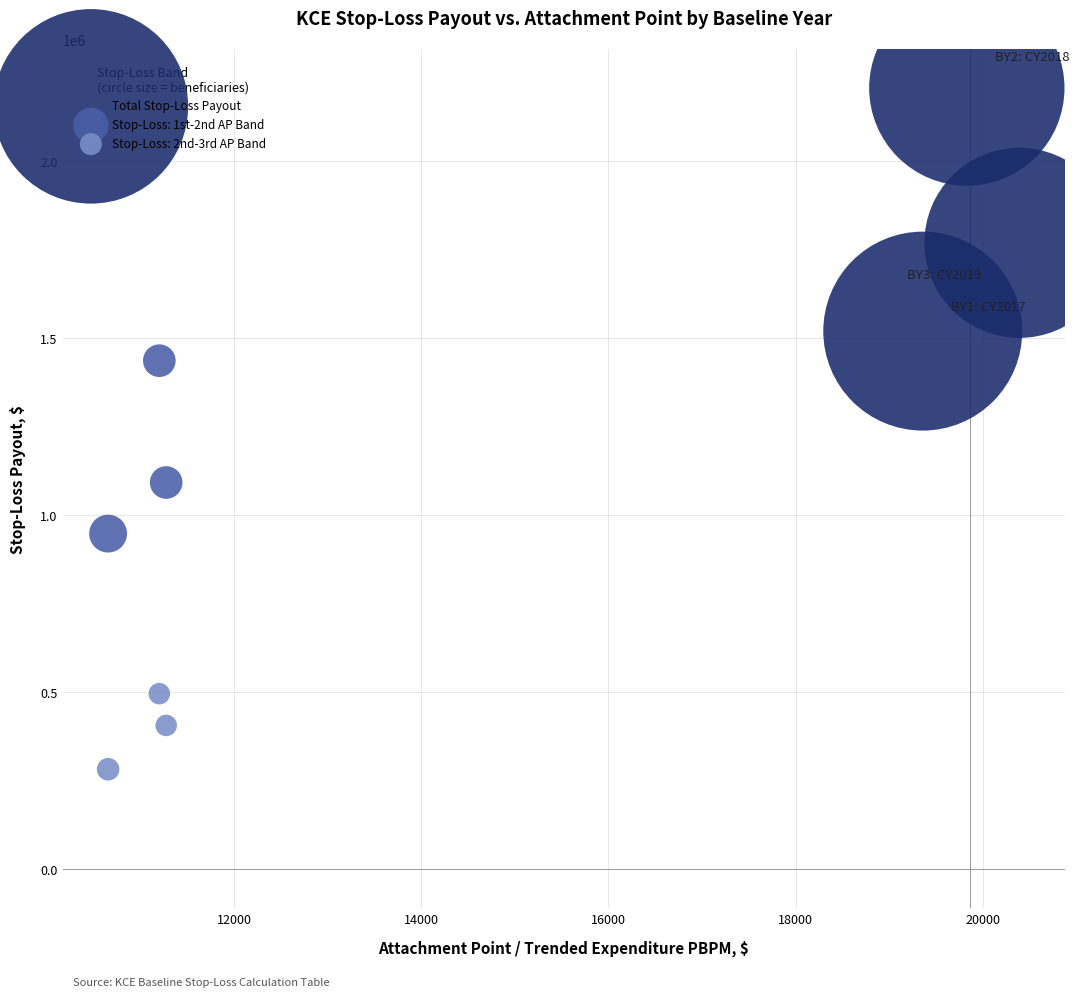

Which series reaches the minimum Y coordinate?

Stop-Loss: 2nd-3rd AP Band